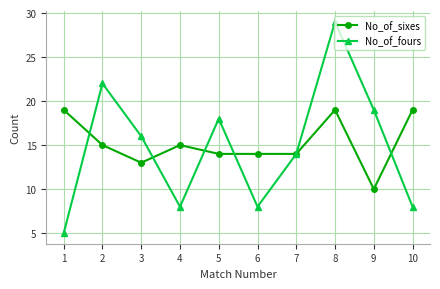

How many interior local valleys does the No_of_fours series have?

2